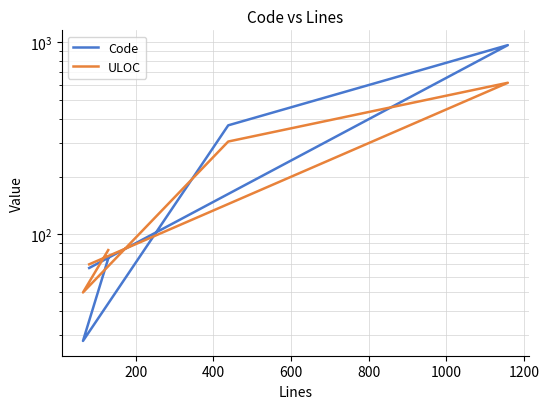

What are all the series names shown in the legend?

Code, ULOC